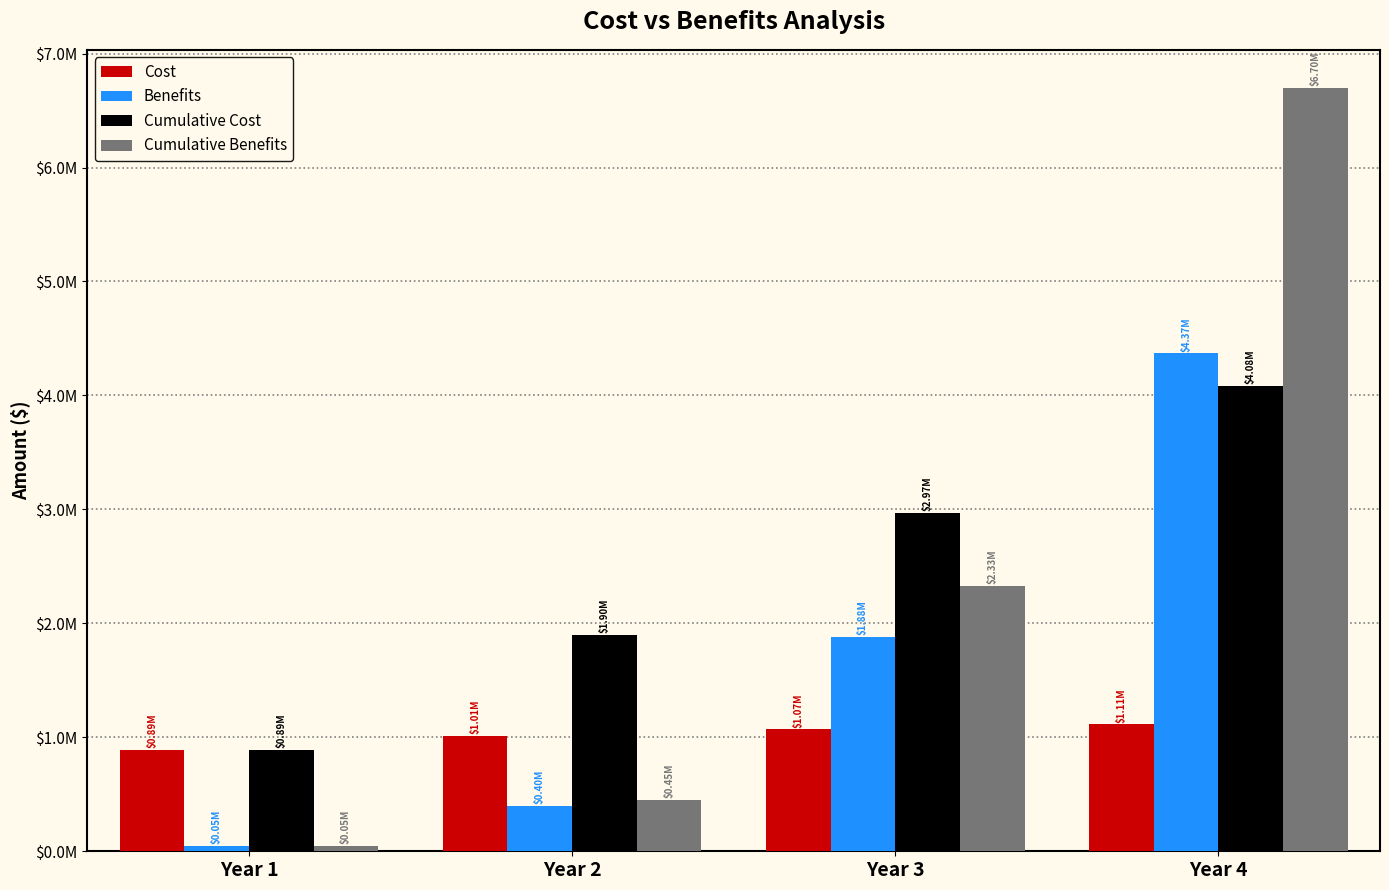

What is the difference between the maximum and minimum values in the Cumulative Benefits series?

6648000.0